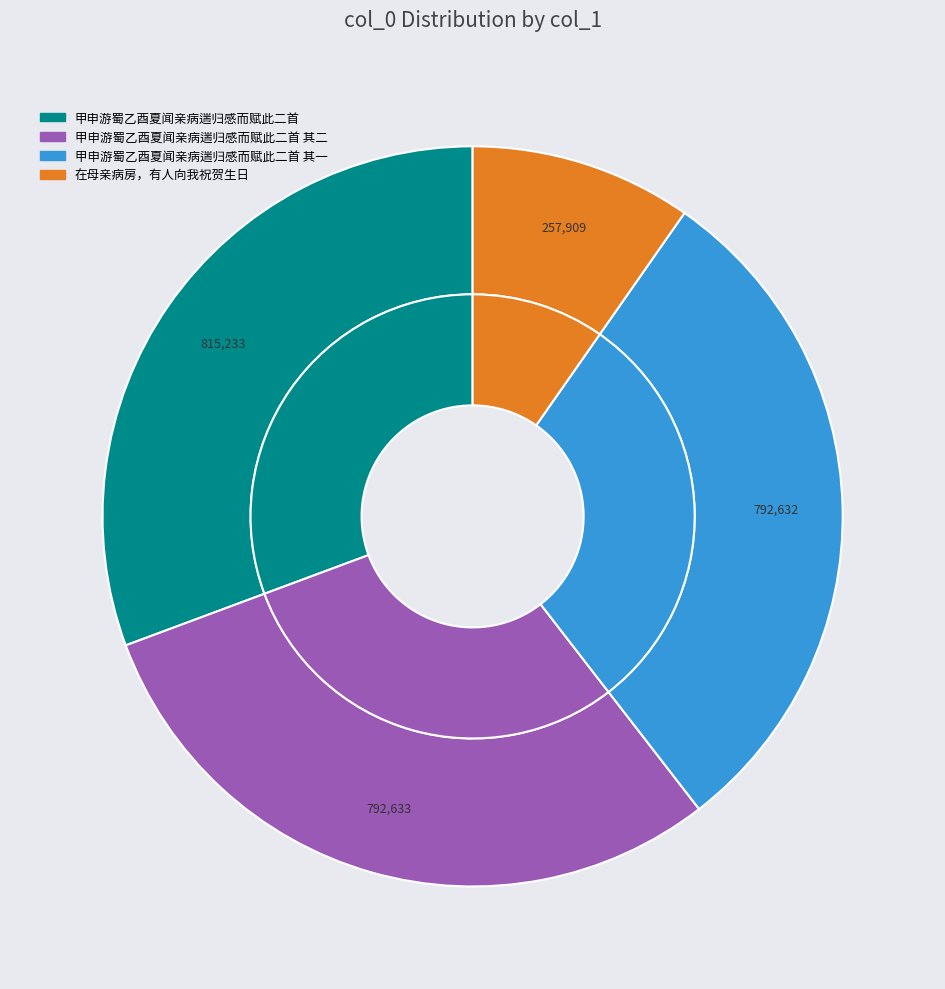

Combined, do 在母亲病房，有人向我祝贺生日 and 甲申游蜀乙酉夏闻亲病遄归感而赋此二首 其二 account for over 50%?

No